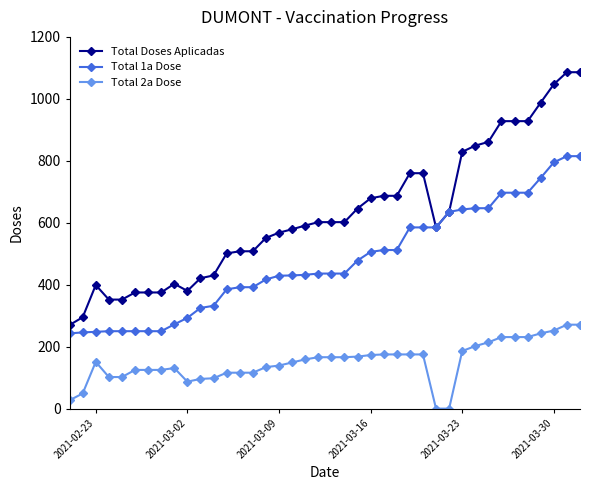

Rank the series by their maximum value, from highest to lowest.

Total Doses Aplicadas, Total 1a Dose, Total 2a Dose